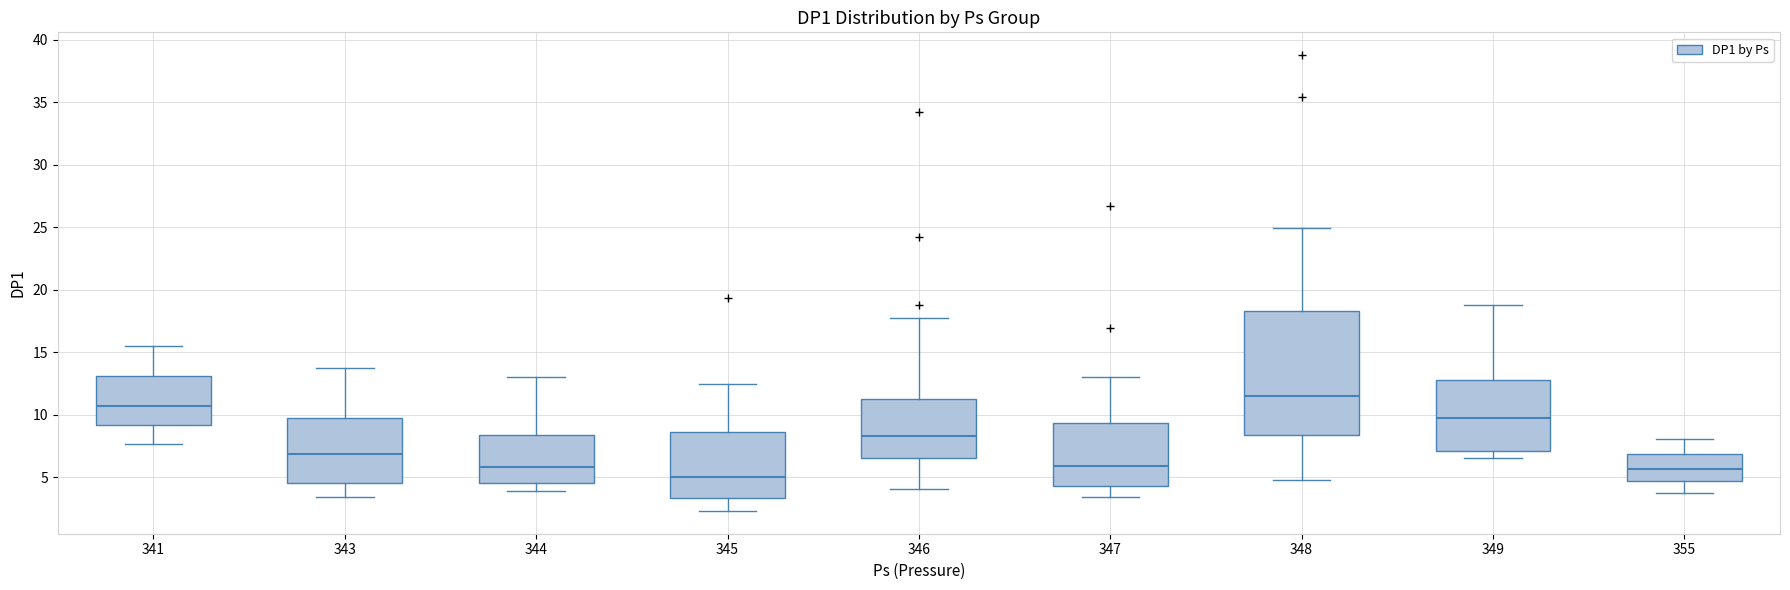

Reading left to right, transcribe this box plot: for each box, give where its median line is, the range the box spans, and where its two whiskers end, as read against the y-axis. The values are not printed on the chart, so give them approximately, as read against the axis.

341: median 10.5, box 9.0 to 13.0, whiskers 7.5 to 15.5
343: median 7.0, box 4.5 to 10.0, whiskers 3.5 to 13.5
344: median 6.0, box 4.5 to 8.5, whiskers 4.0 to 13.0
345: median 5.0, box 3.5 to 8.5, whiskers 2.5 to 12.5
346: median 8.5, box 6.5 to 11.5, whiskers 4.0 to 17.5
347: median 6.0, box 4.5 to 9.5, whiskers 3.5 to 13.0
348: median 11.5, box 8.5 to 18.5, whiskers 5.0 to 25.0
349: median 10.0, box 7.0 to 13.0, whiskers 6.5 to 18.5
355: median 5.5, box 4.5 to 7.0, whiskers 3.5 to 8.0